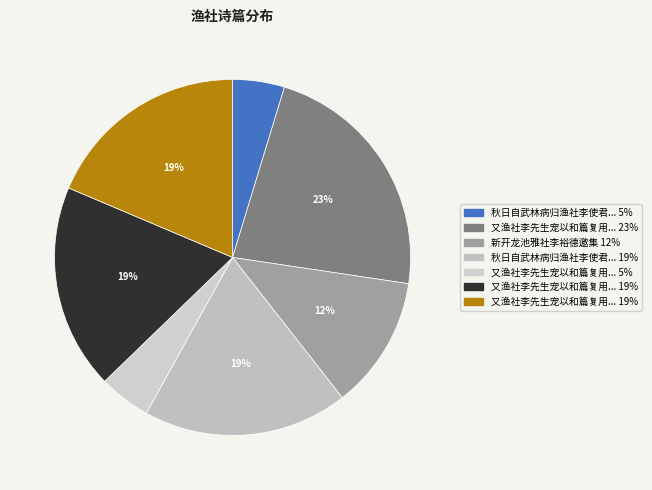

Which category has the biggest portion of the pie?

又渔社李先生宠以和篇复用韵 茱萸